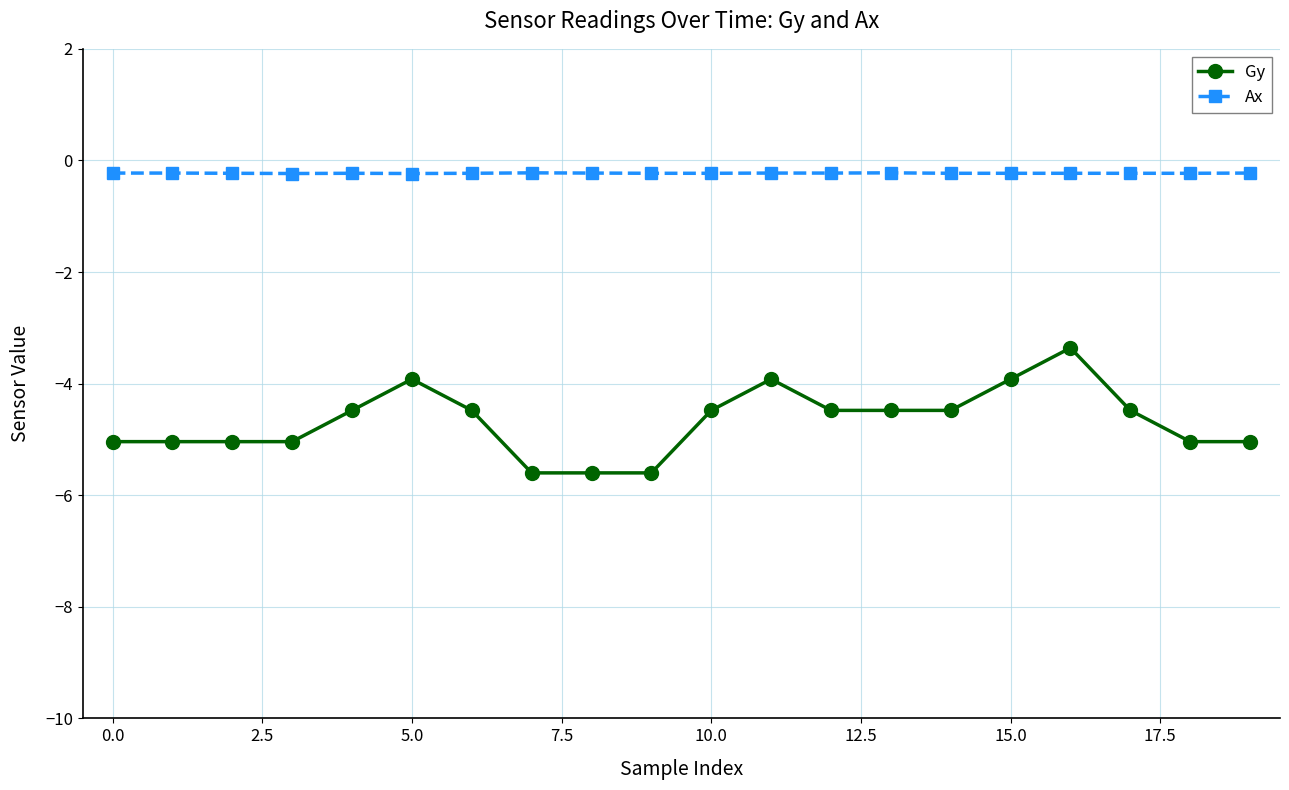

True or false: Ax has more than 1 points higher than both neighbors.

True